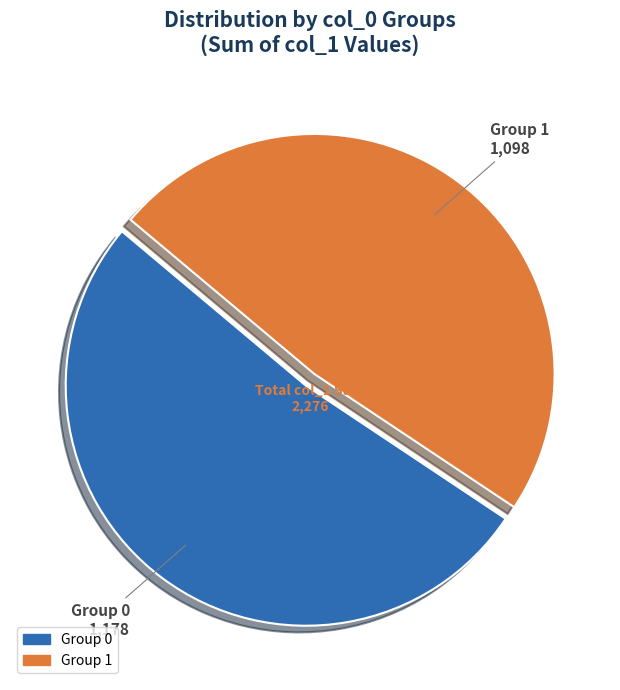

Which slice represents more than half of the pie?

Group 0